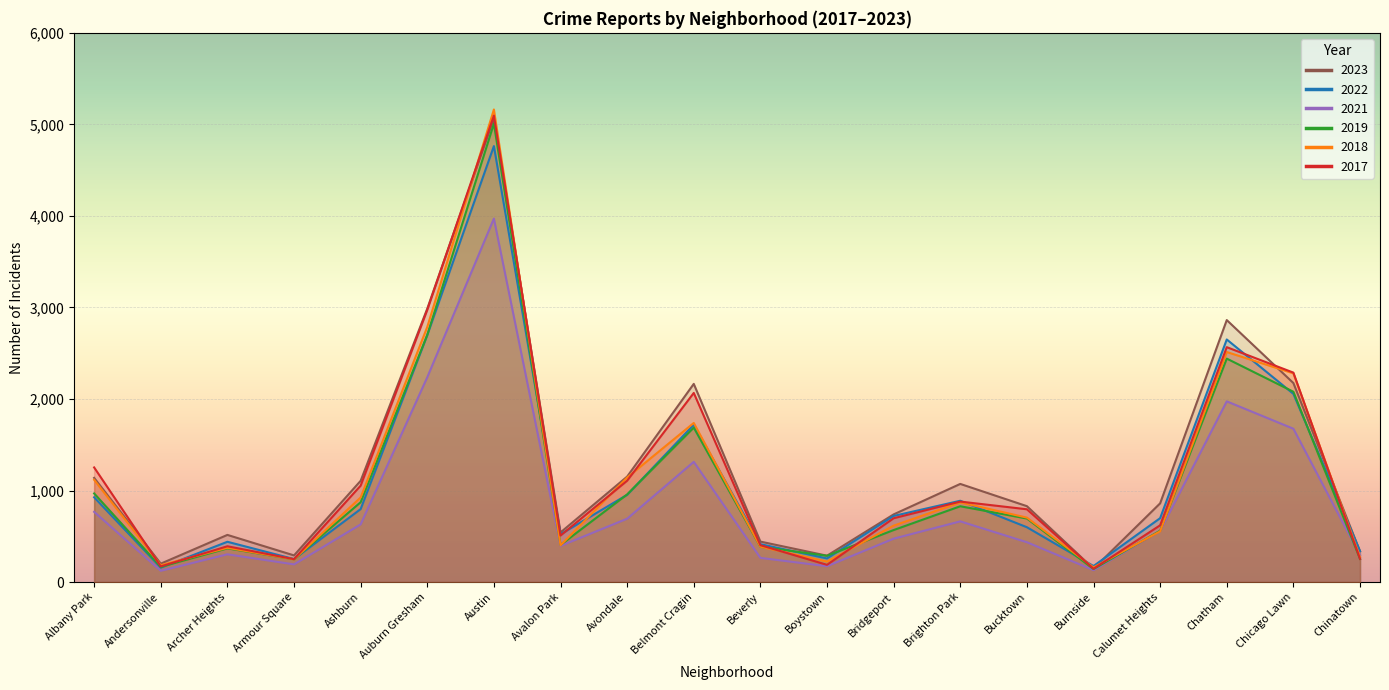

How many interior local peaks does the 2018 series have?

5